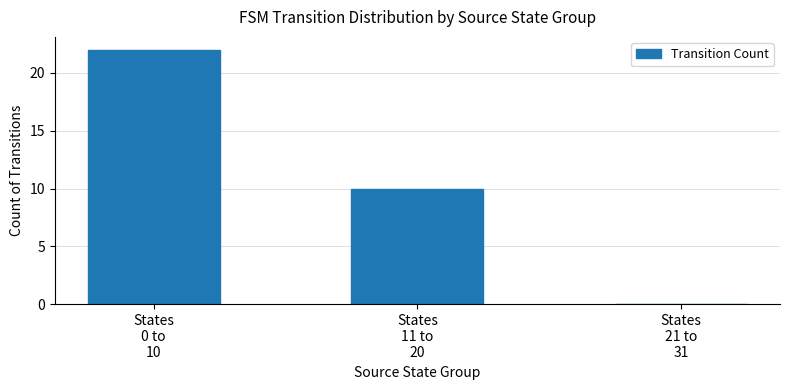

What is the greatest value displayed?

22